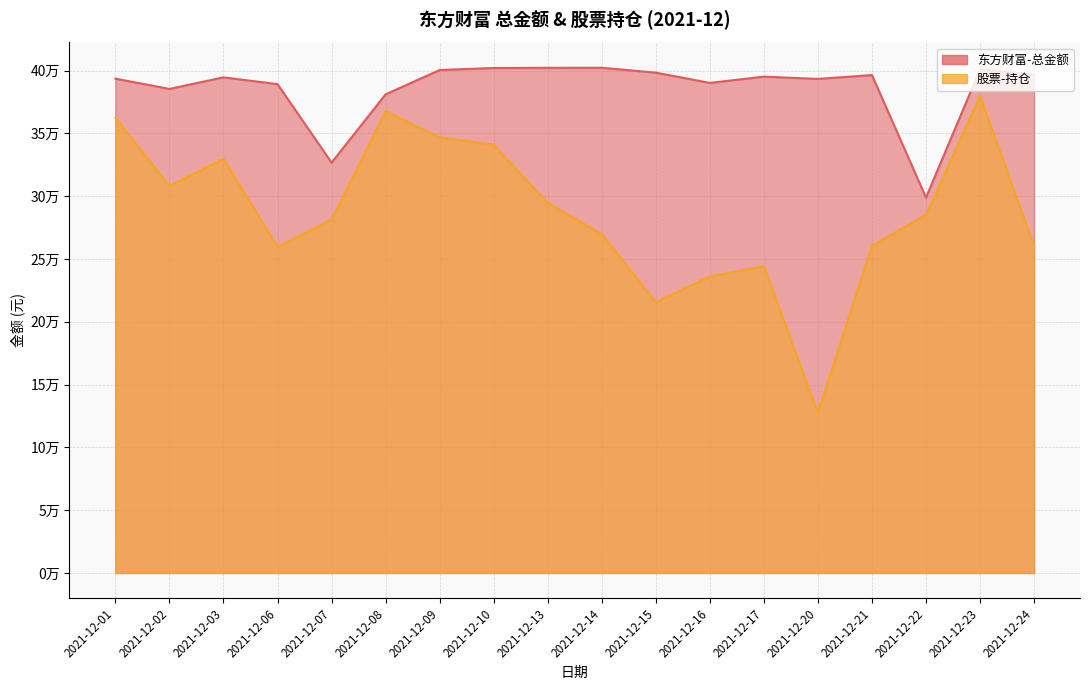

Which series has the largest total across all categories?

东方财富-总金额